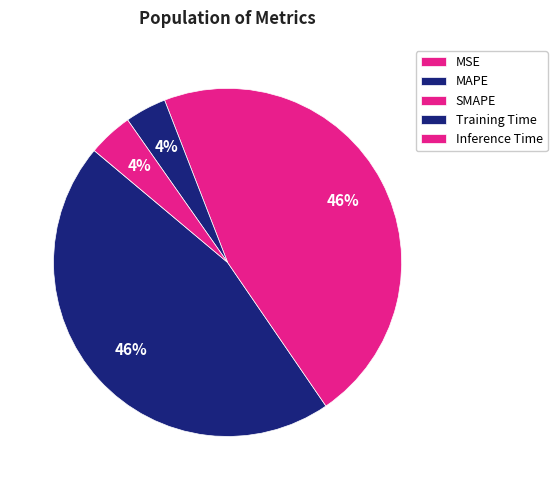

Is the sum of MSE and SMAPE greater than half?

No